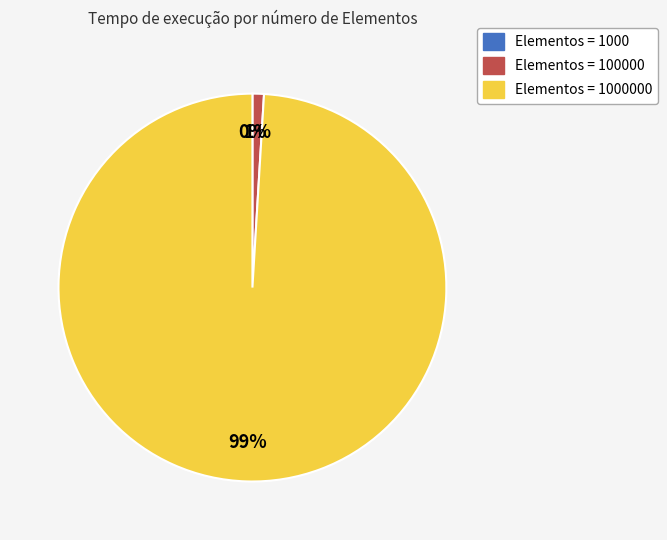

Does any single category account for the majority?

Yes